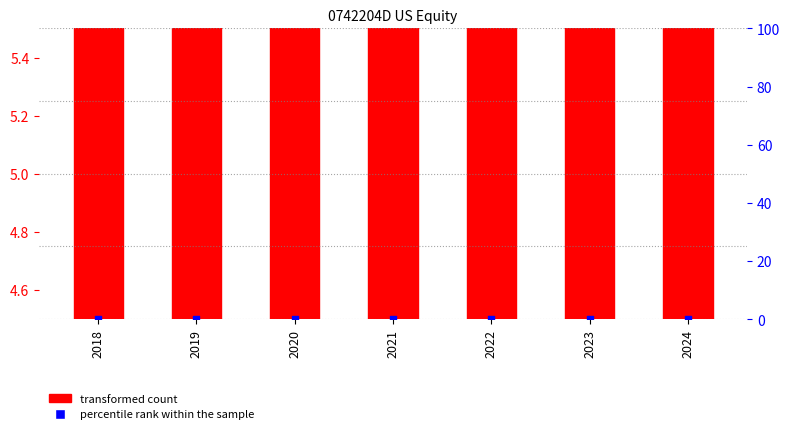

What is the total value across all series at 2023?

4.5